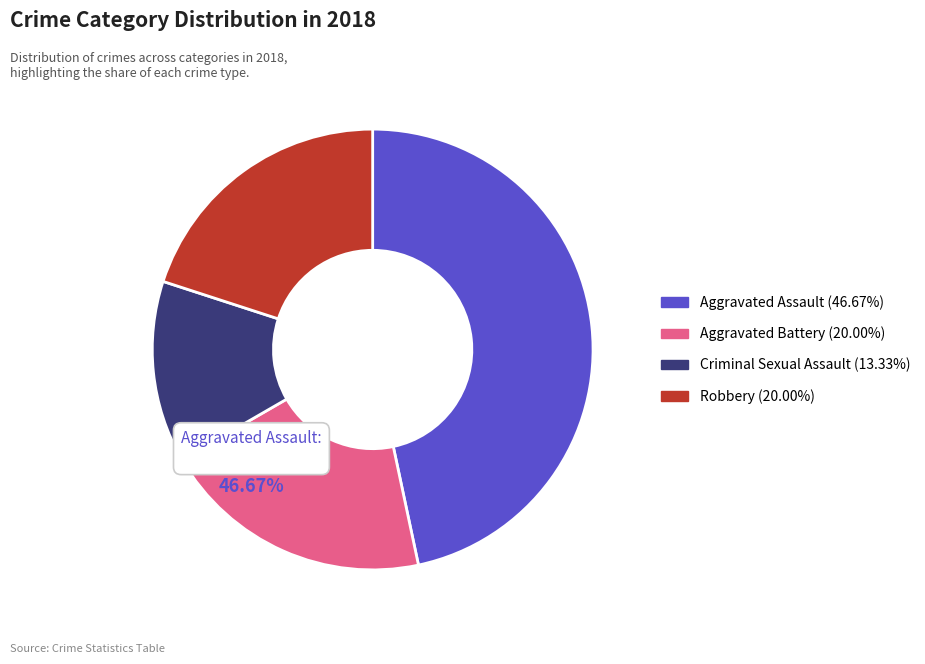

How many segments does this pie chart have?

4